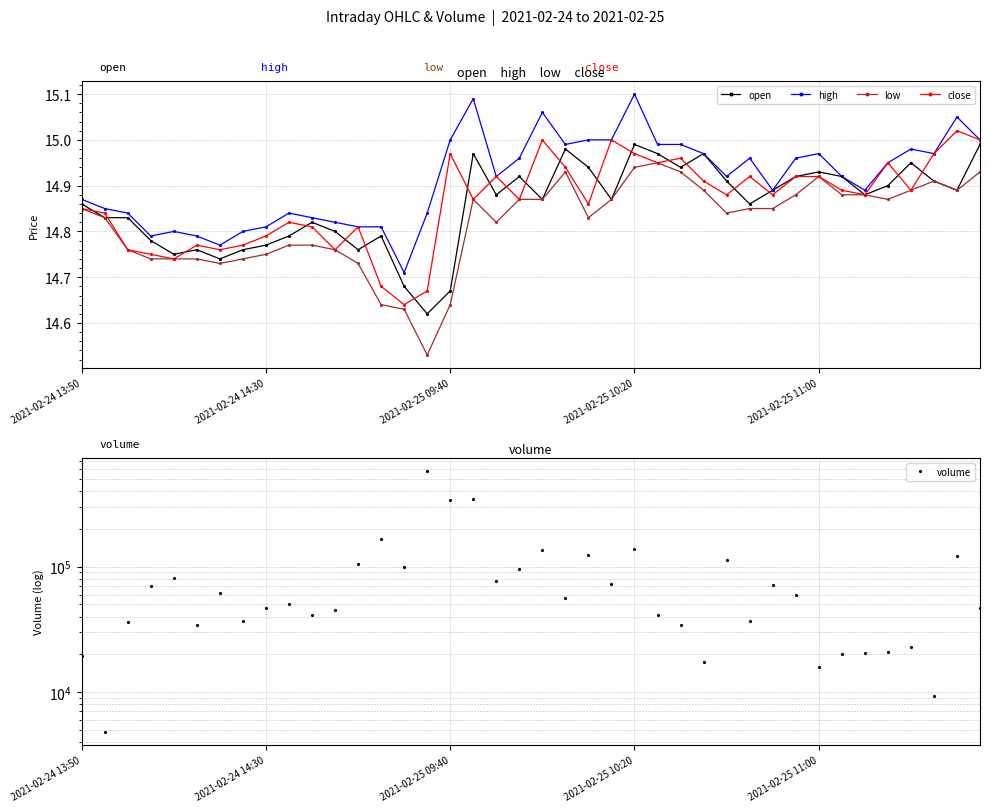

Which series has the largest range (max minus min)?

volume